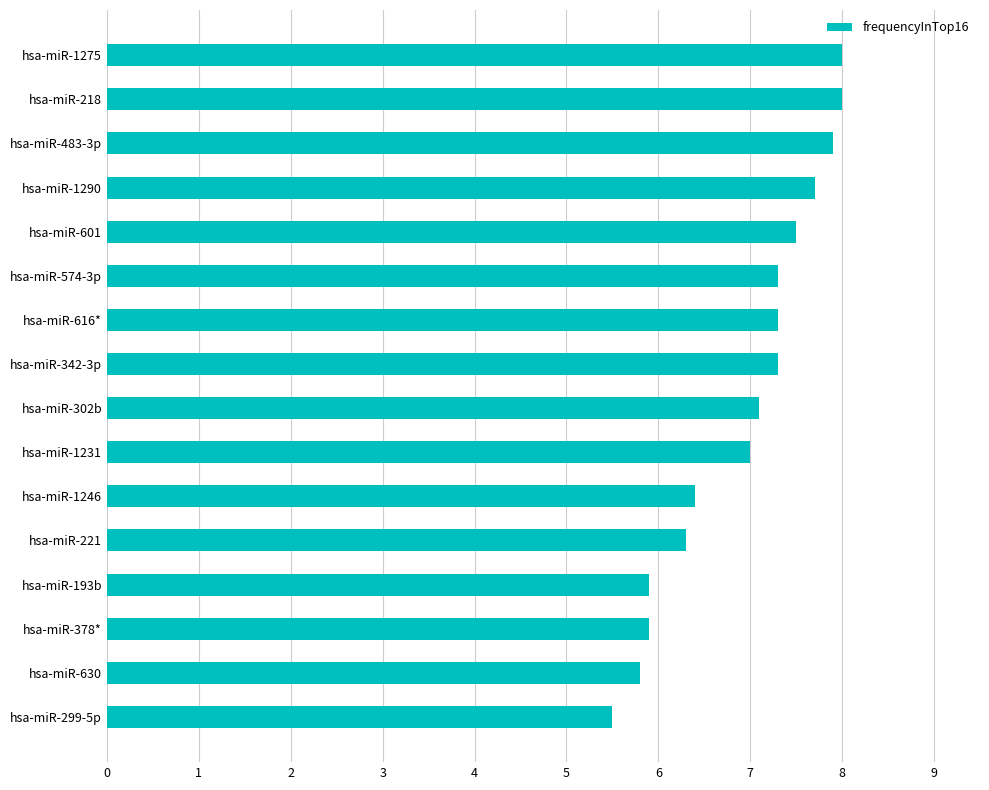

At which category does the chart reach its minimum across all series?

hsa-miR-299-5p